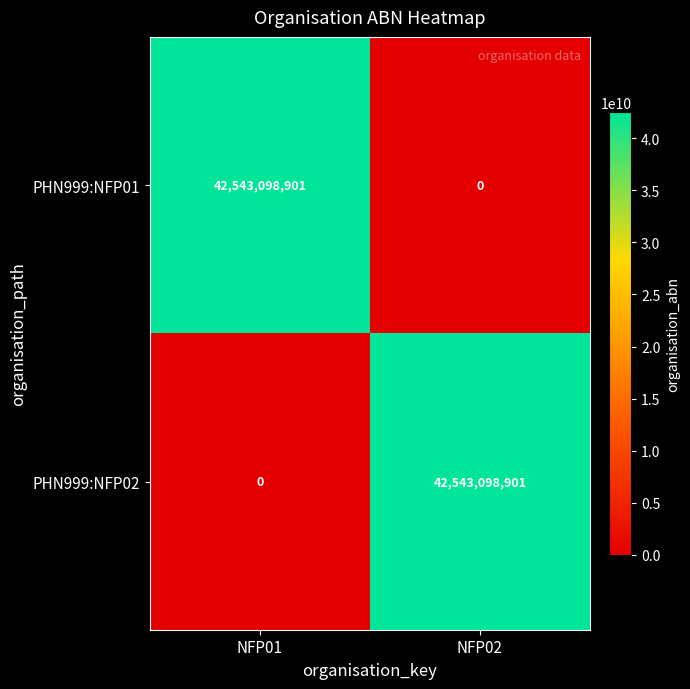

What is the total value across all series at NFP01?

42543098901